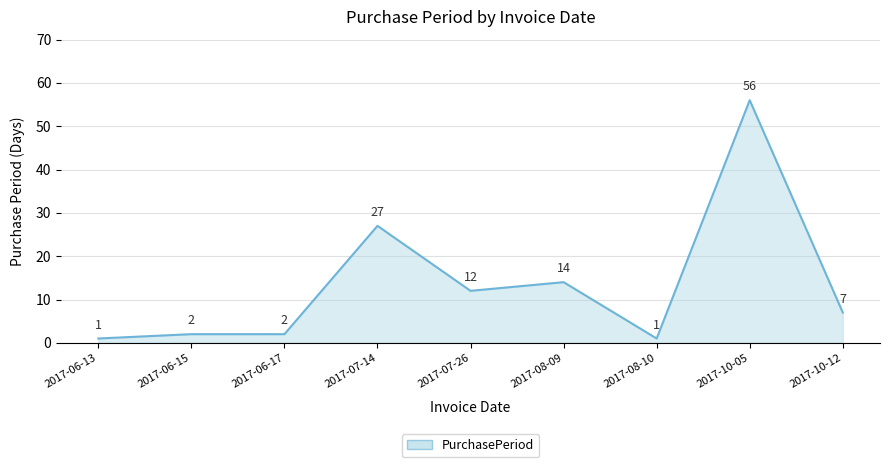

What position from the left is 2017-06-17?

3